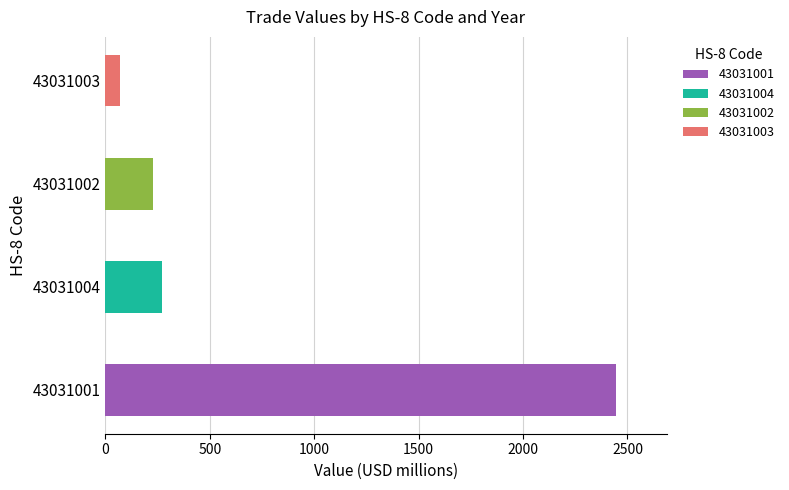

At how many categories does at least one series exceed 2228?

1